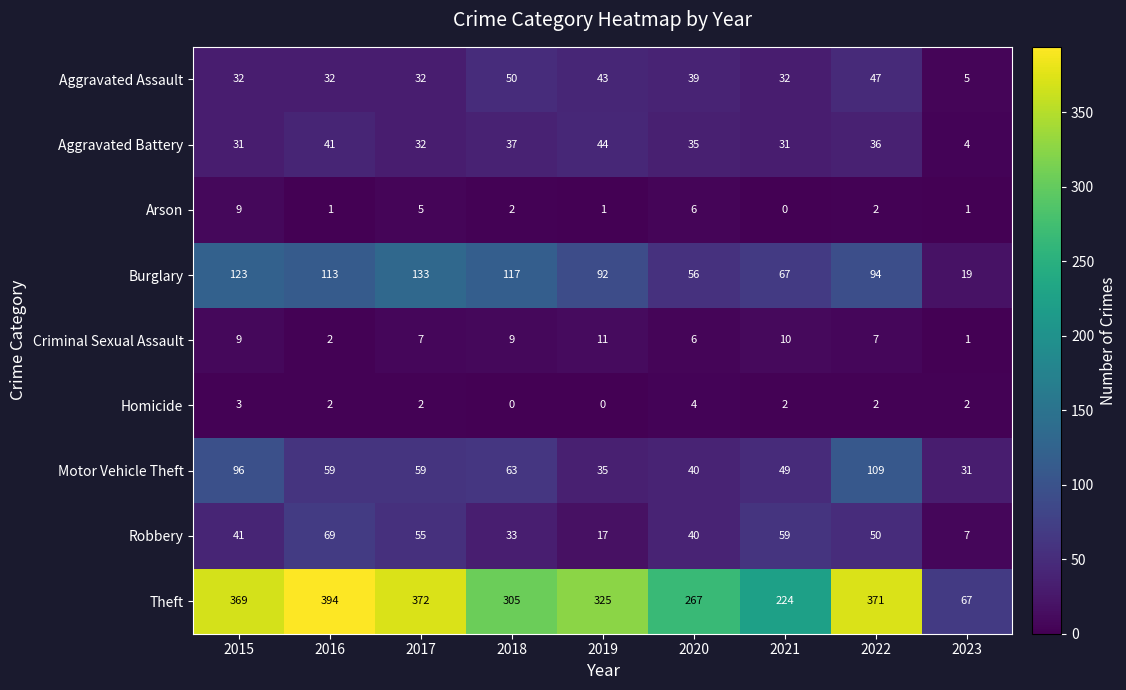

Where is Arson nearest to the value 4?

2017